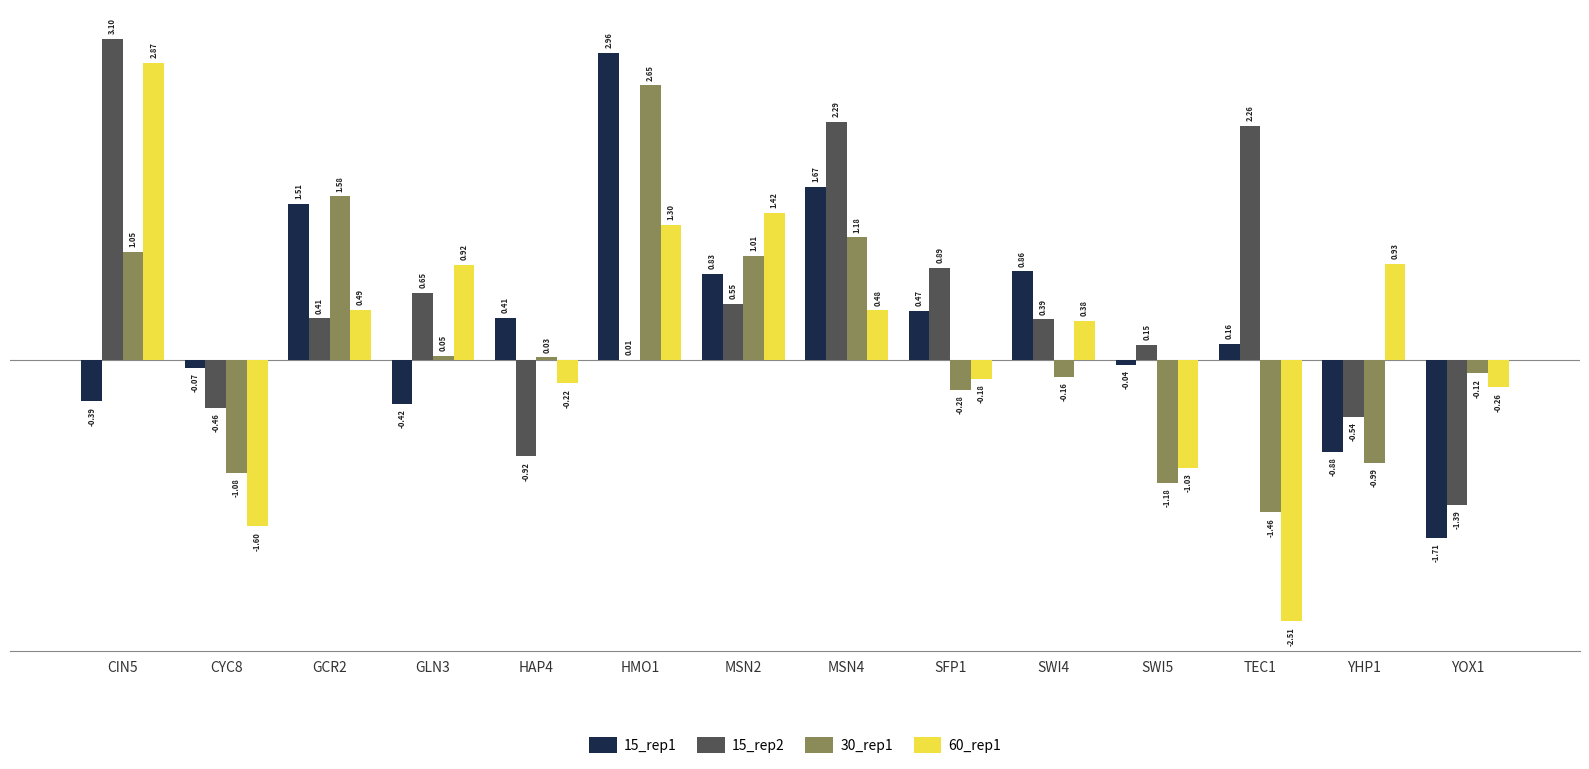

At which category is the sum across all series the highest?

HMO1